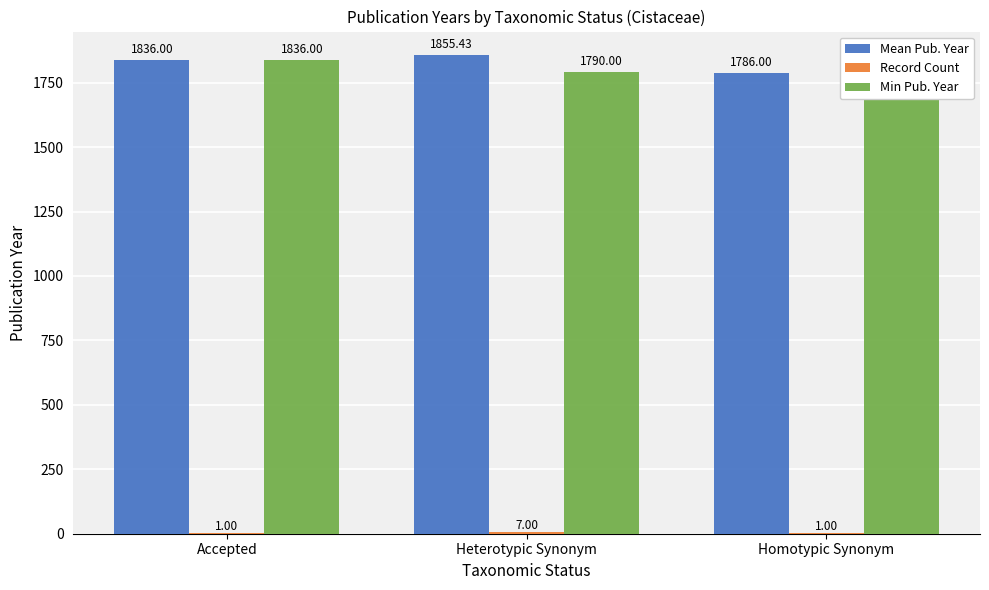

Reading left to right, extract all data points from this chart.

Mean Pub. Year: 1836.0	1855.4	1786.0
Record Count: 1.0	7.0	1.0
Min Pub. Year: 1836.0	1790.0	1786.0